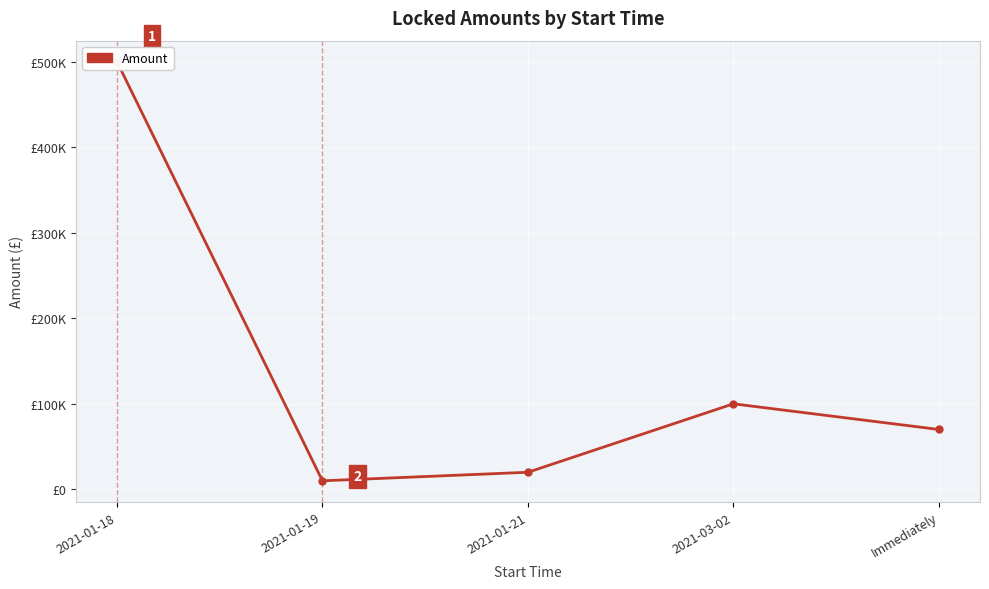

Which has a higher value, 2021-01-21 or 2021-01-19?

2021-01-21